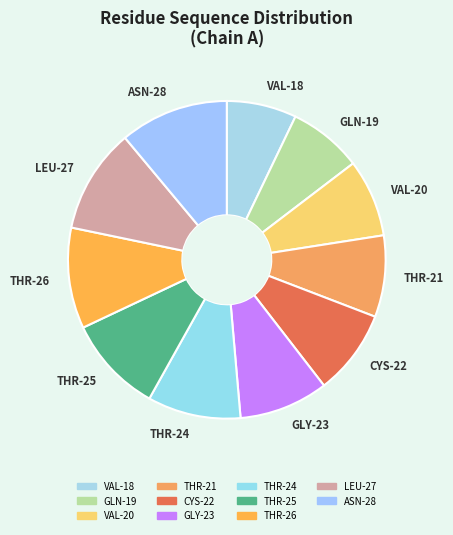

True or false: VAL-18 accounts for 1% of the total.

False